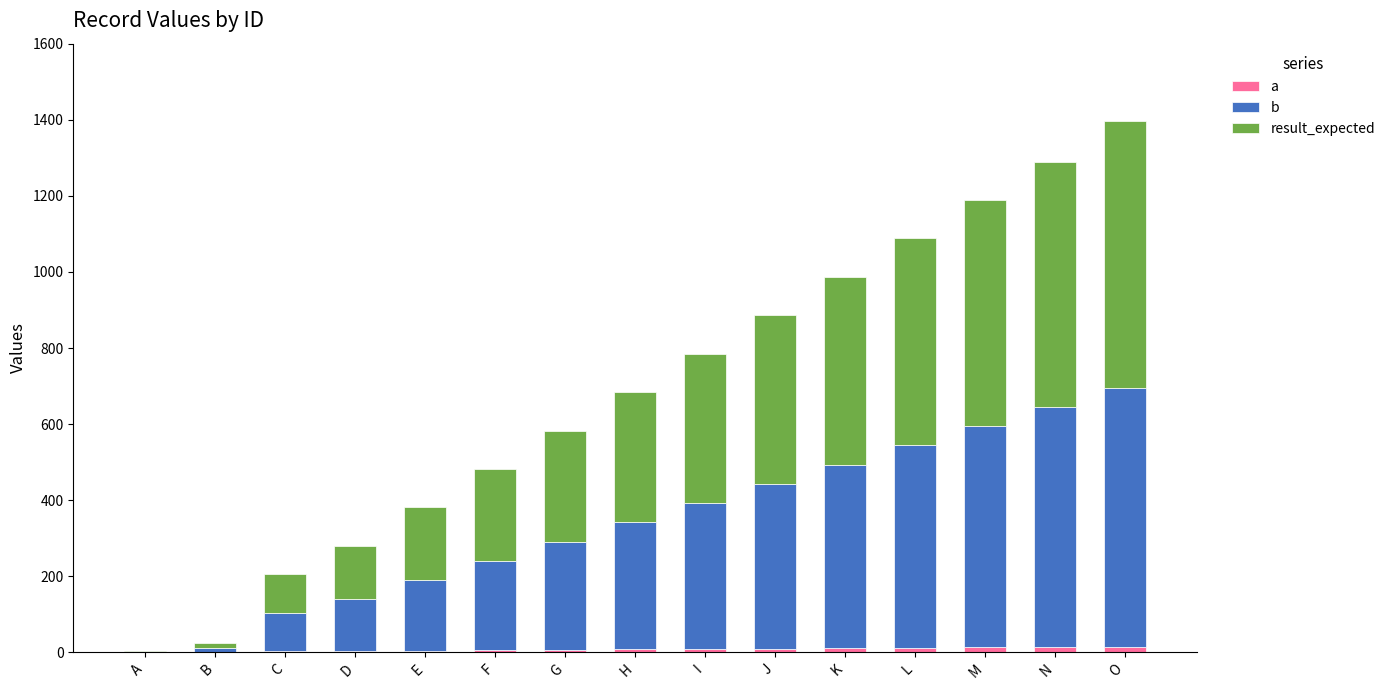

The value of result_expected at N is 645.0. True or false?

True